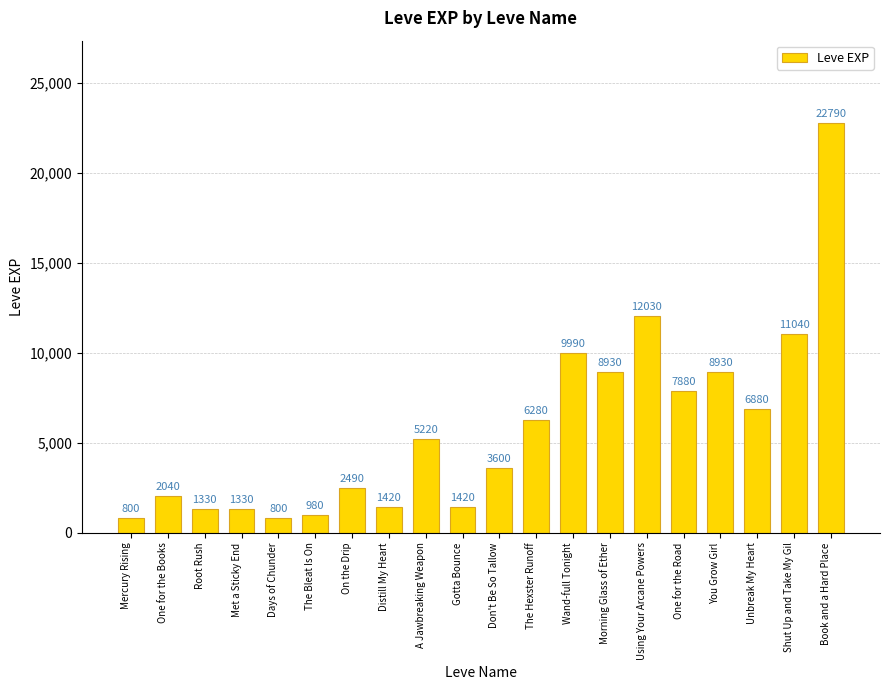

Is it true that the value at Days of Chunder is 800?

True